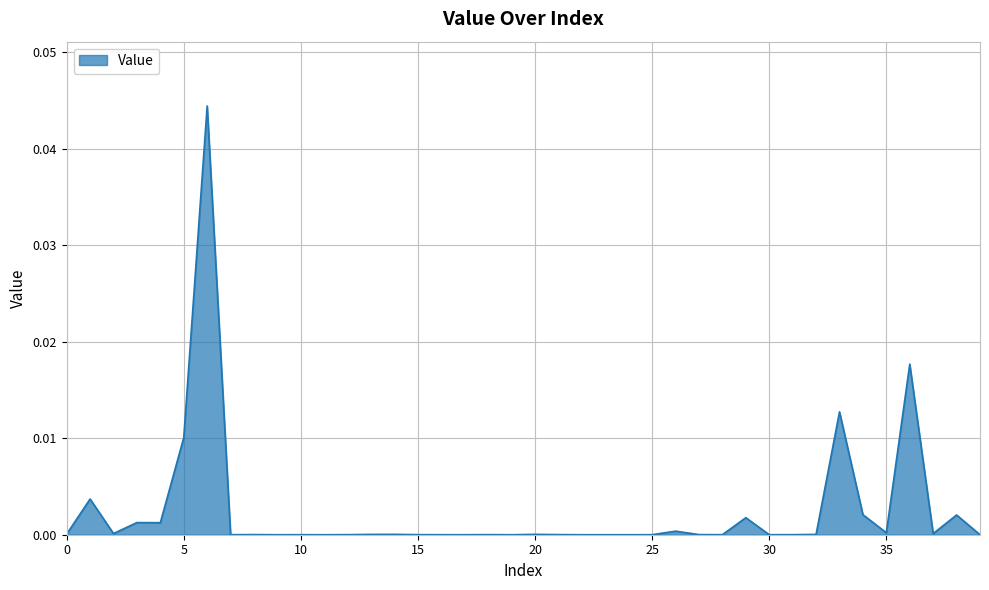

Where is the first local minimum?

2